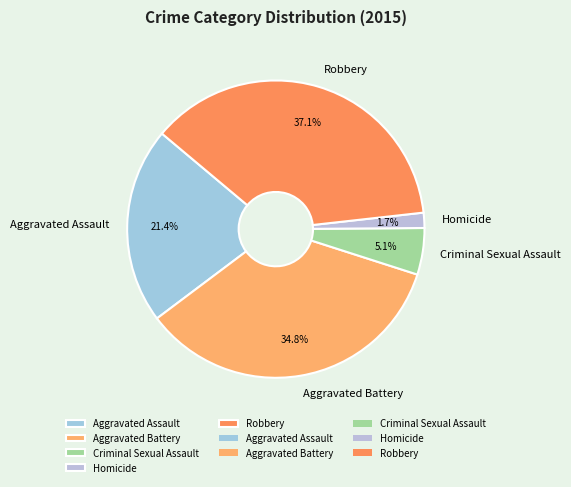

What percentage is the Robbery slice, to the nearest percent?

37%